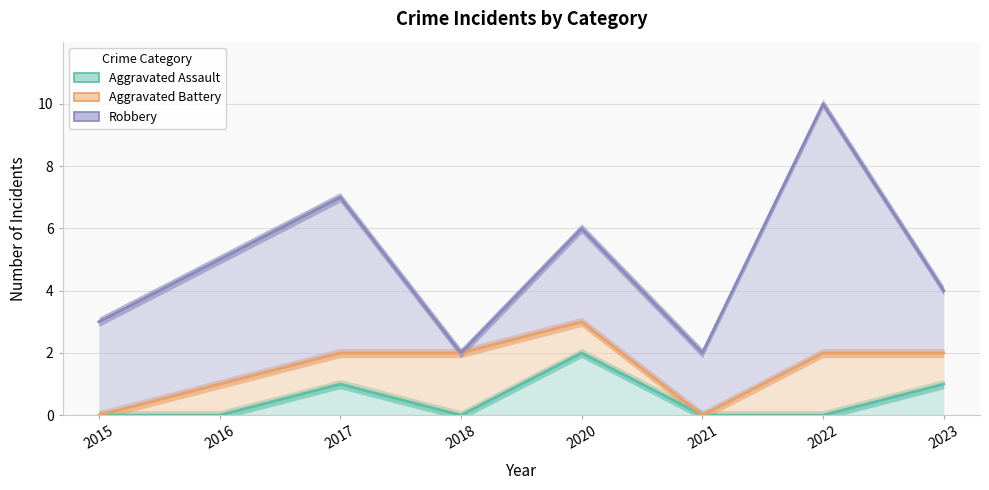

Does the chart have visible grid lines?

Yes